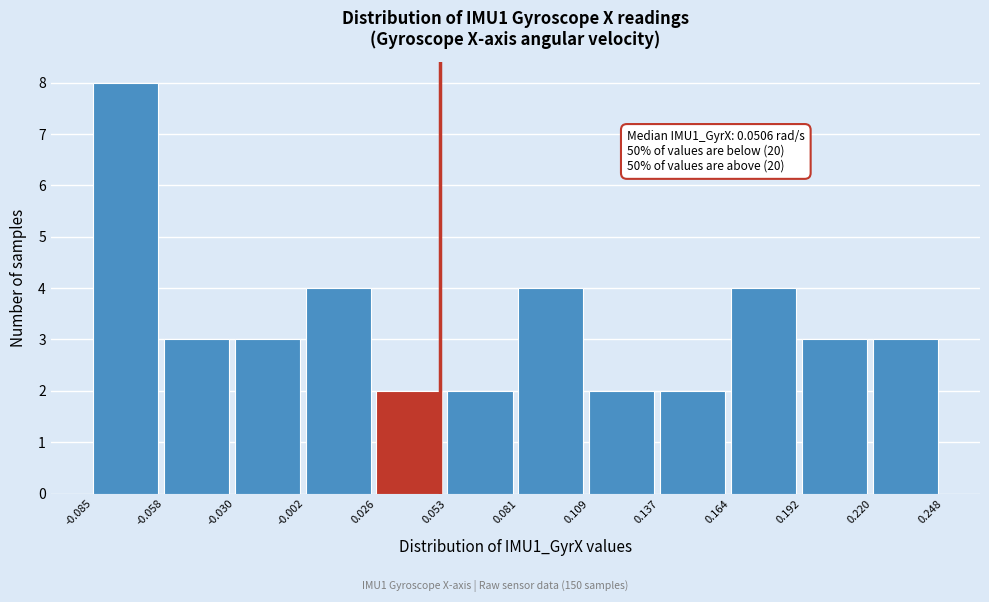

Which range on the x-axis has the tallest bar?

-0.085 to -0.058